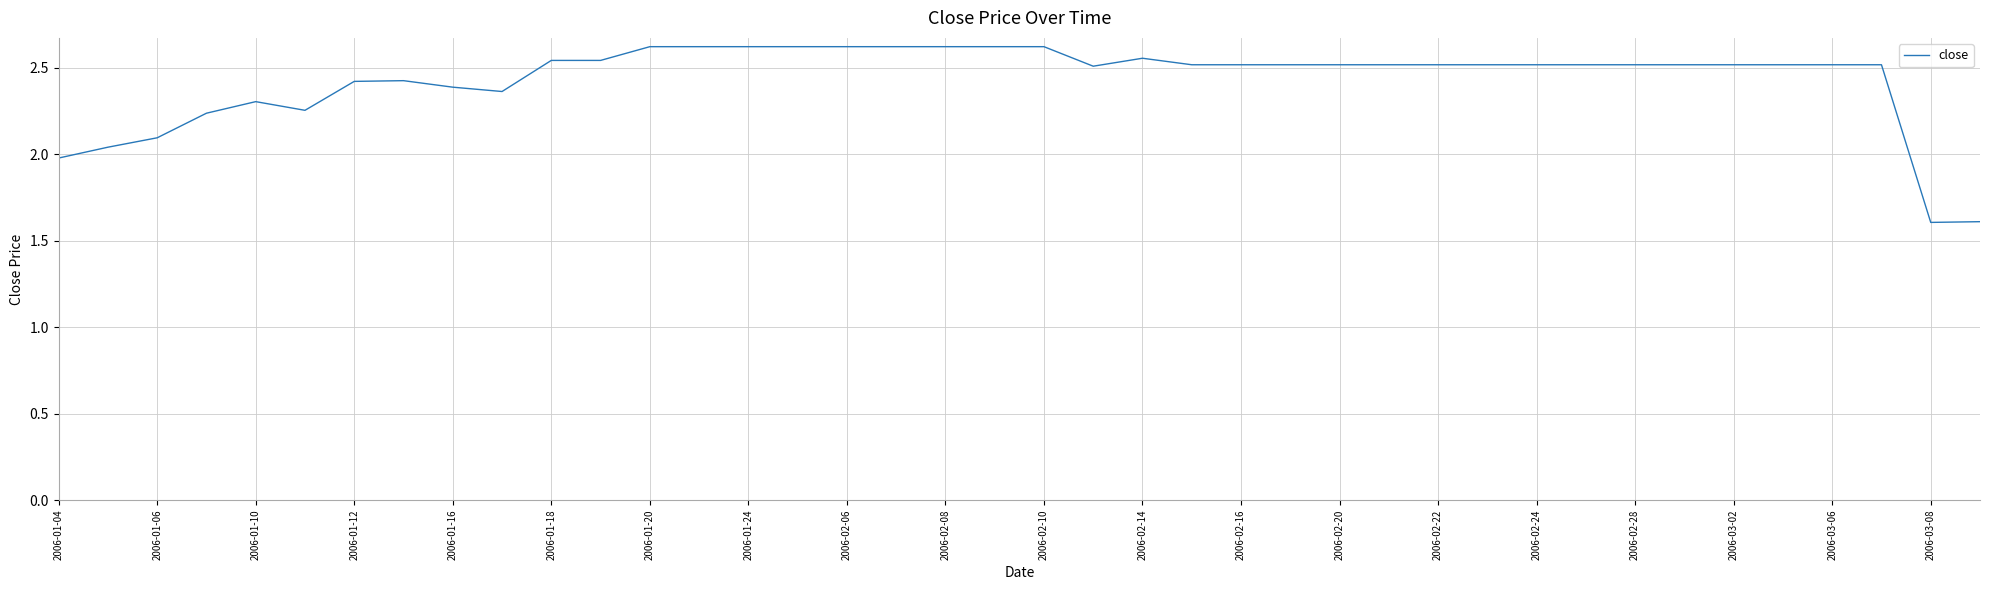

What is the difference between the maximum and minimum values?

1.0